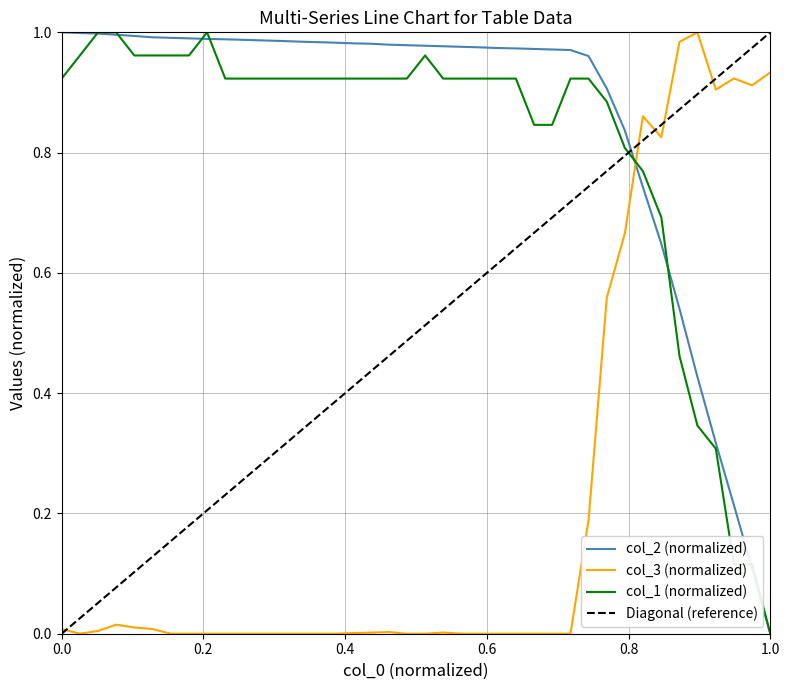

At how many categories does at least one series exceed 0?

40